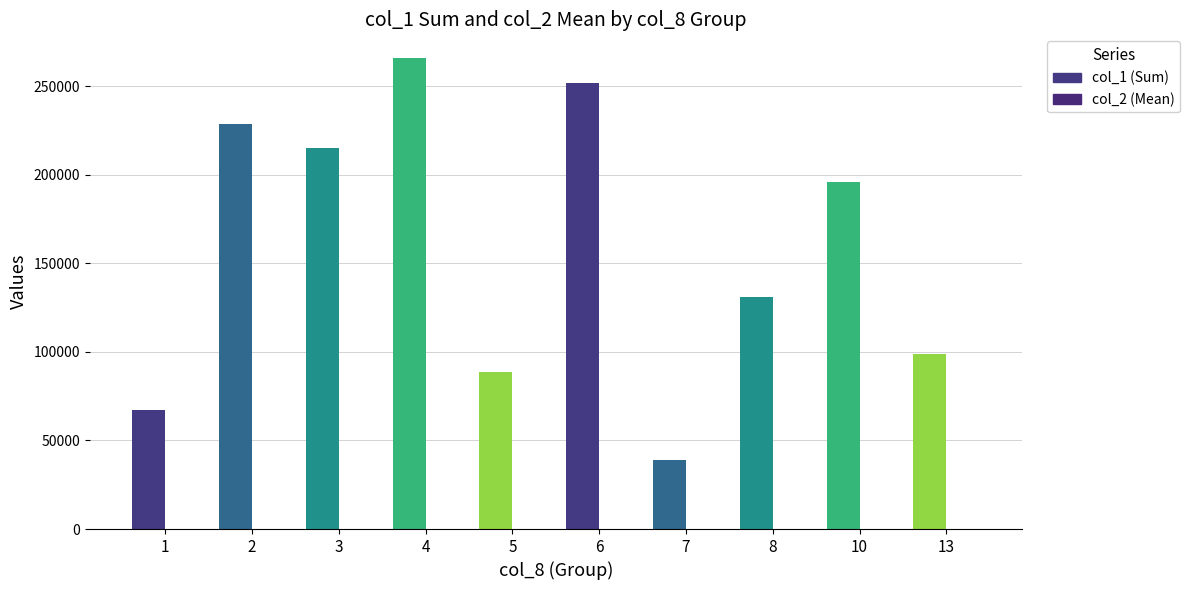

At which category does the chart reach its minimum across all series?

2